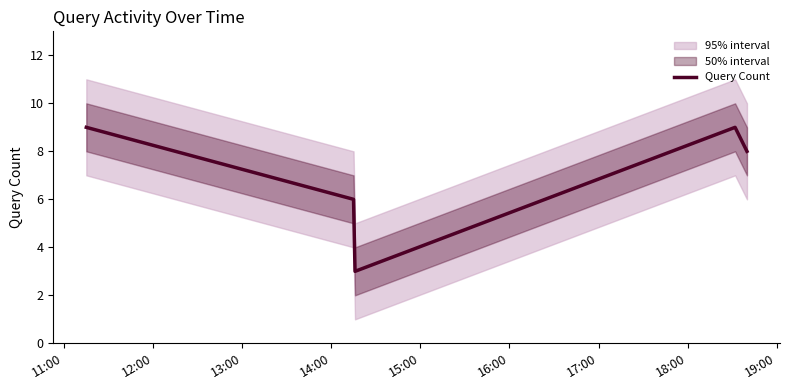

Reading left to right, list all the values displayed in this chart.

9	6	3	9	8